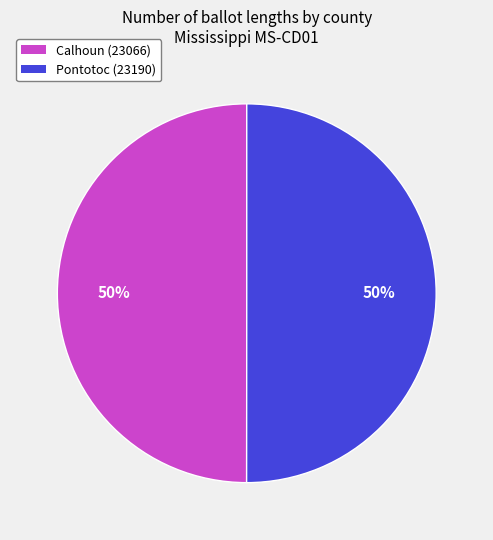

Combined, do Calhoun (23066) and Pontotoc (23190) account for over 50%?

Yes